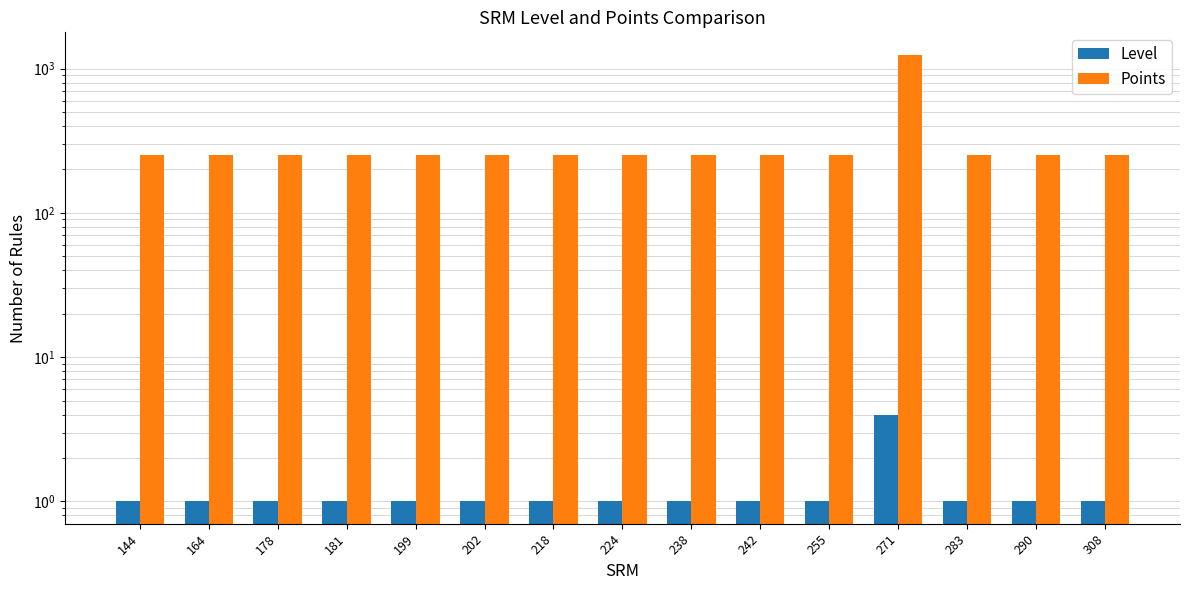

List the labels in order of Level value, smallest first.

144, 164, 178, 181, 199, 202, 218, 224, 238, 242, 255, 283, 290, 308, 271